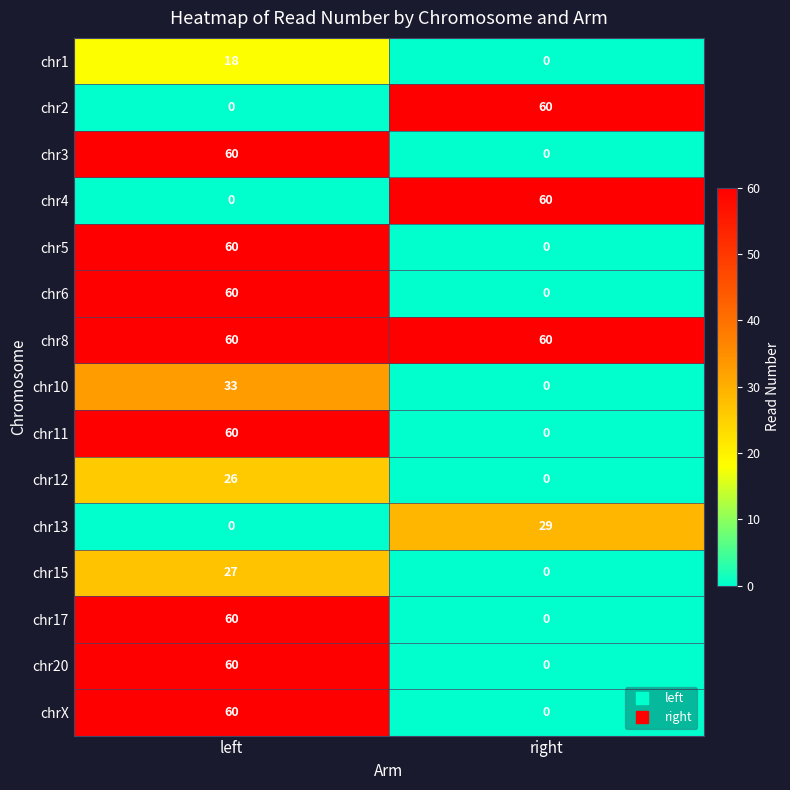

Which series has the largest total across all categories?

chr8